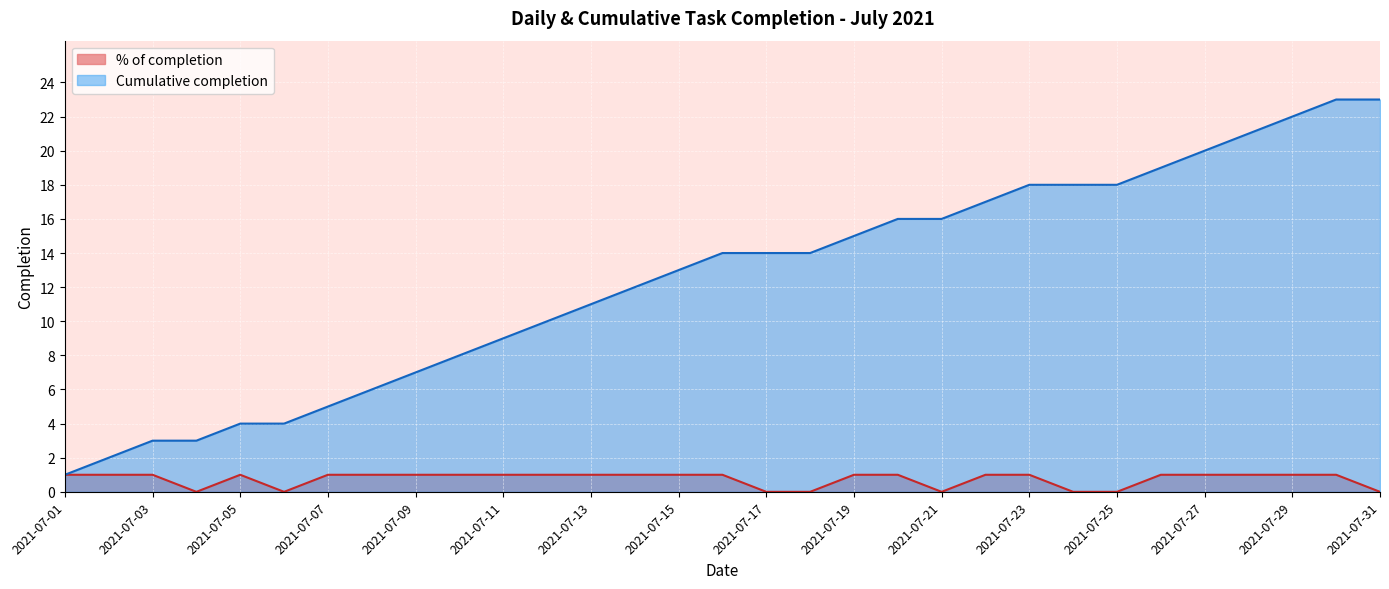

What is the total value across all series at 2021-07-29?

23